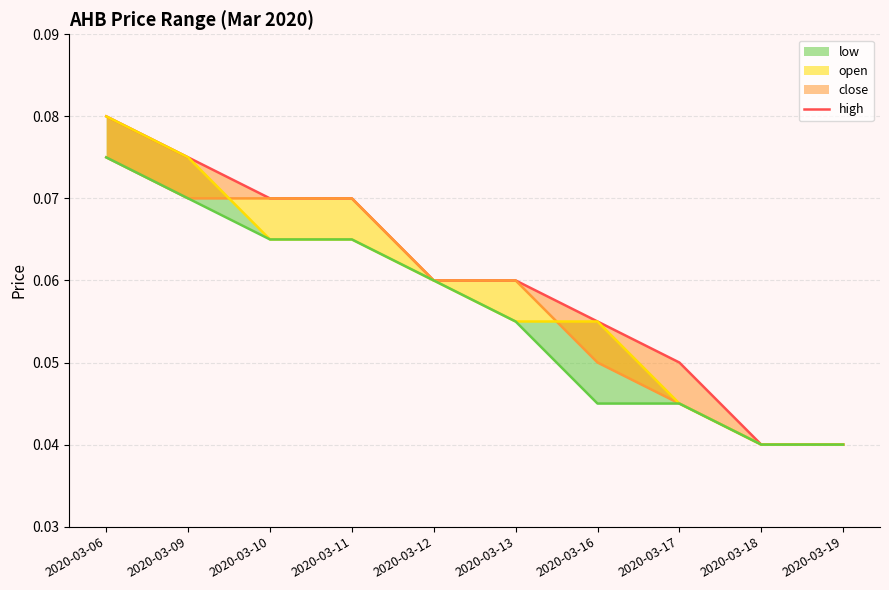

True or false: close has more than 2 interior local peaks.

False